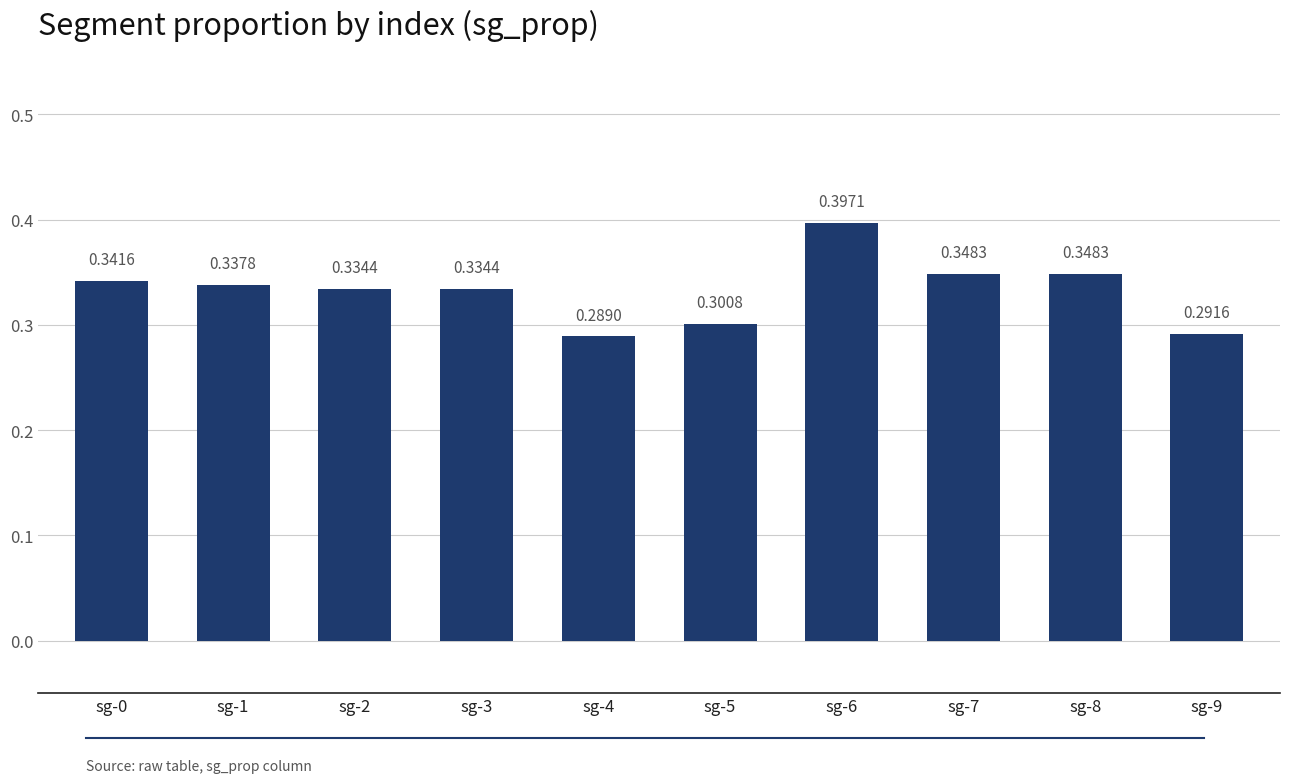

What is the sum of all values?

3.3